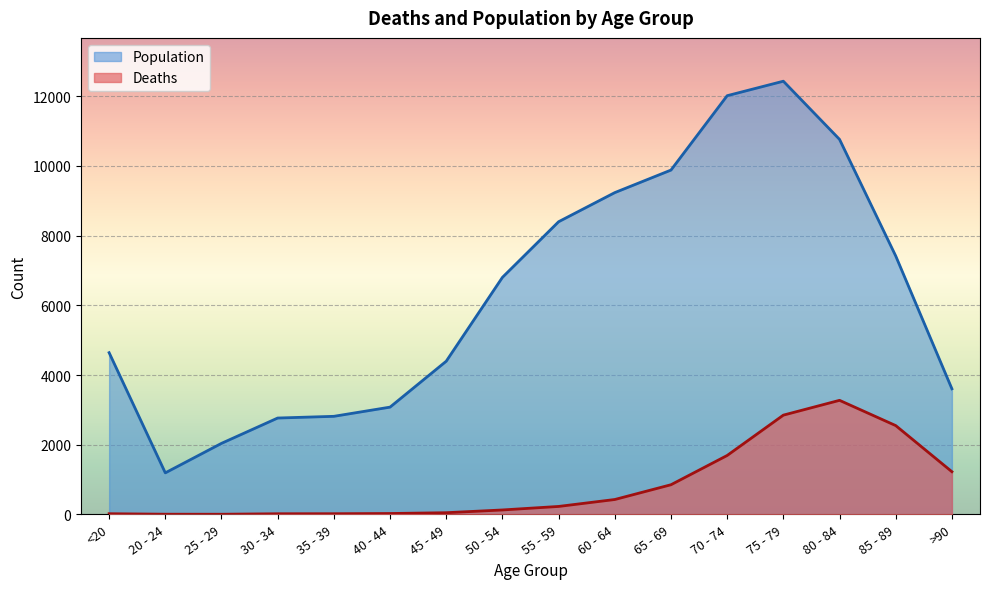

The Population series shows 16242 at 60 - 64. True or false?

False